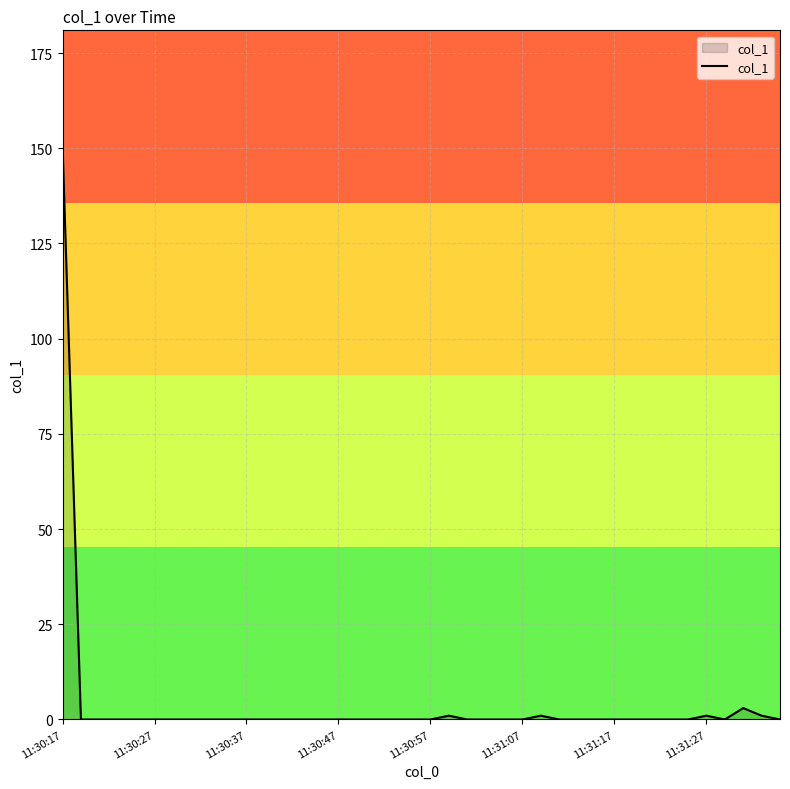

What is the difference between the maximum and minimum values?

150.8